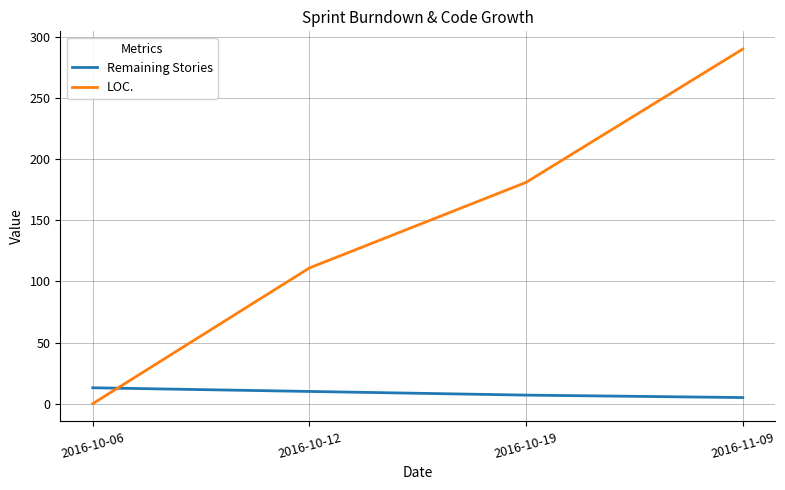

Where do Remaining Stories and LOC. first cross each other?

2016-10-06 and 2016-10-12